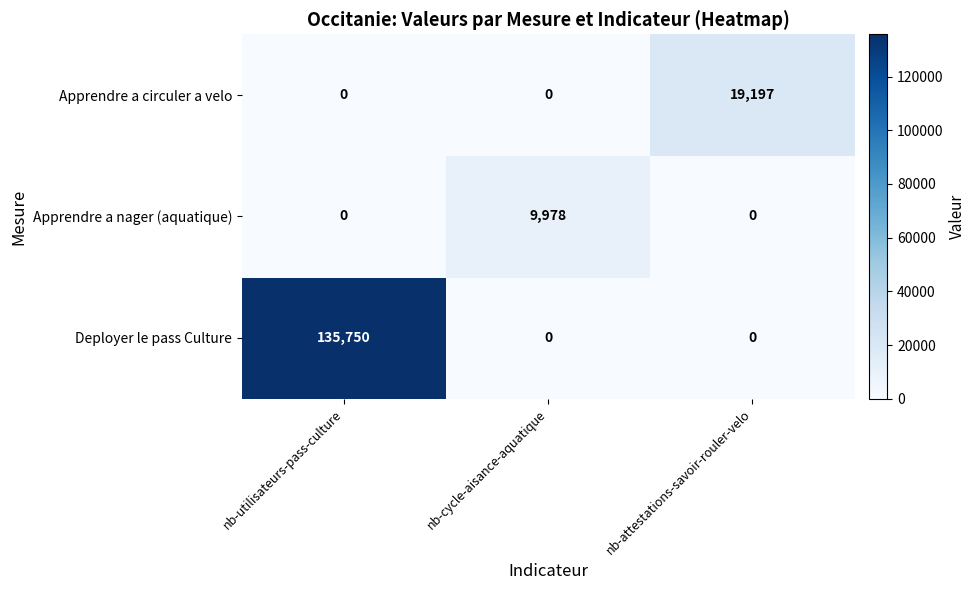

What is the spread (max minus min) of values at nb-utilisateurs-pass-culture?

135750